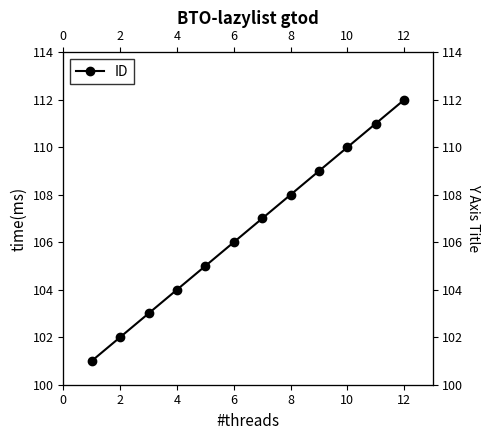

Reading left to right, list all the values displayed in this chart.

101	102	103	104	105	106	107	108	109	110	111	112